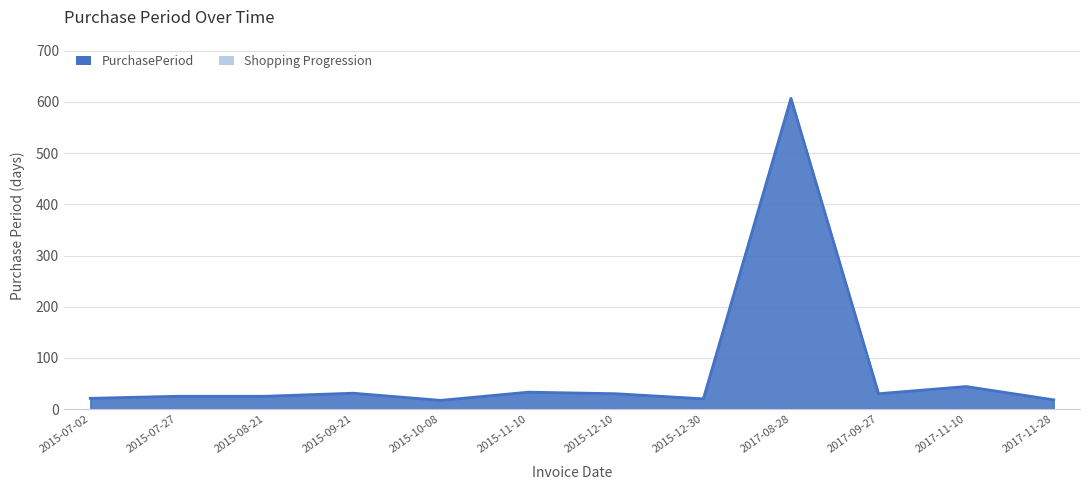

What is the greatest value displayed?

607